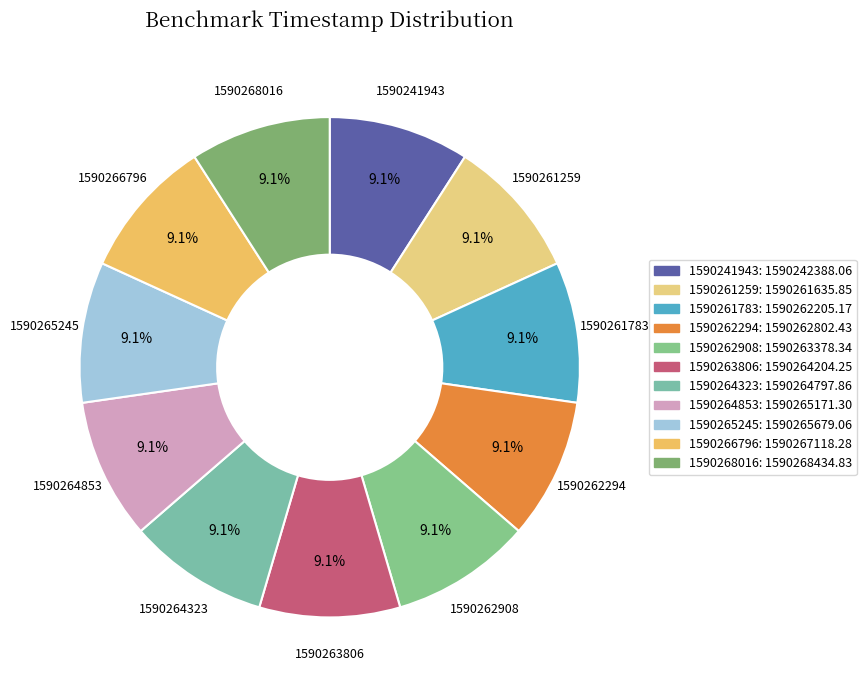

To the nearest percent, what portion does 1590264323 represent?

9%